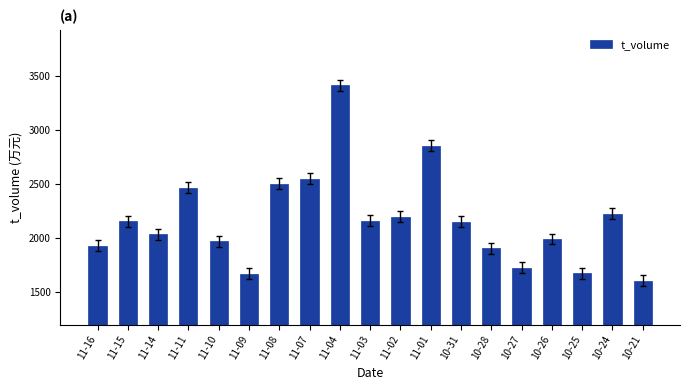

Which category has the highest value across all series?

11-04